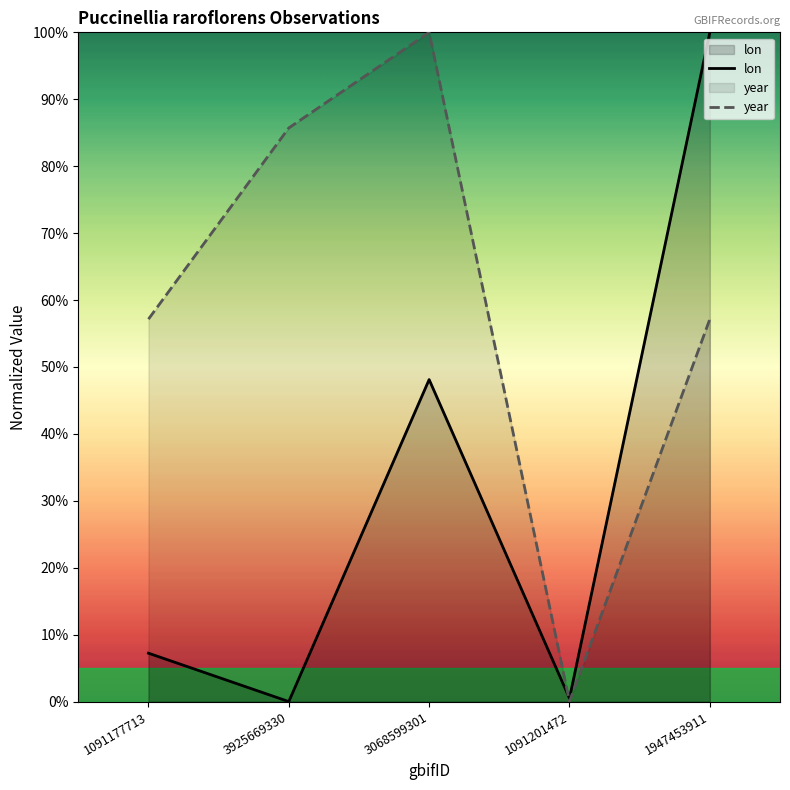

The year series shows 57.1 at 1947453911. True or false?

True